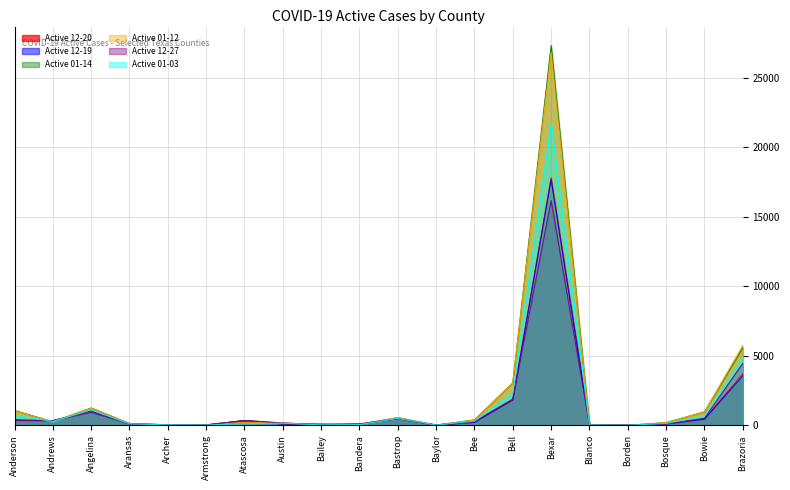

Is it true that Active 01-14 equals 3137 at Brazoria?

False